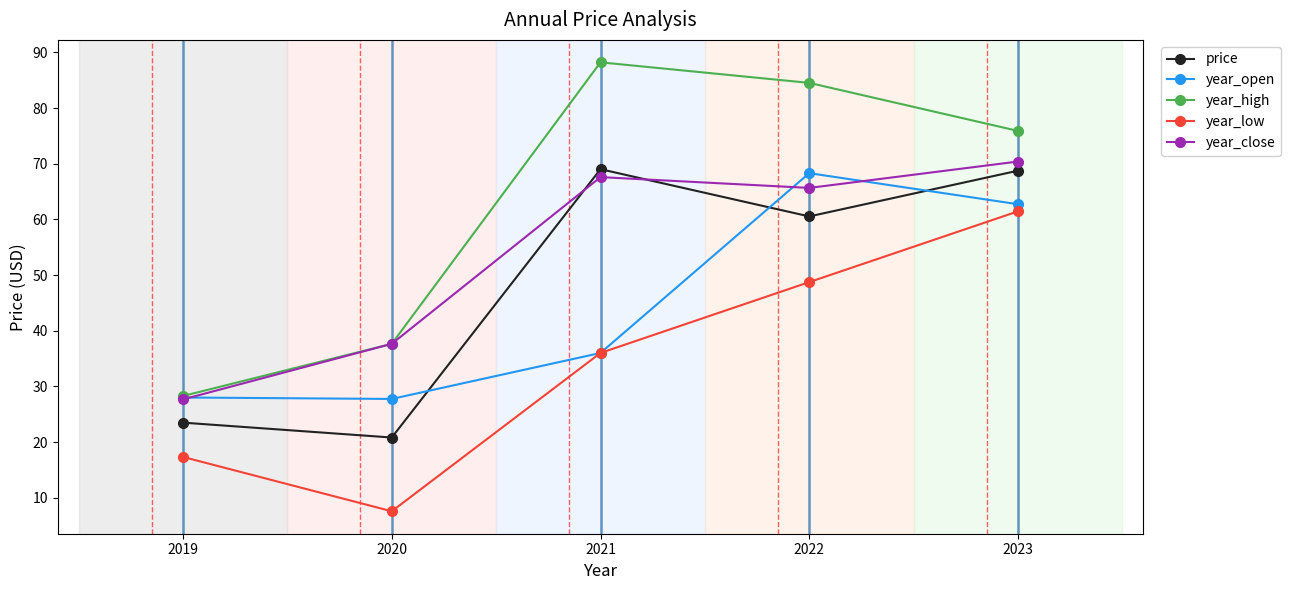

Which series has the widest spread of values?

year_high